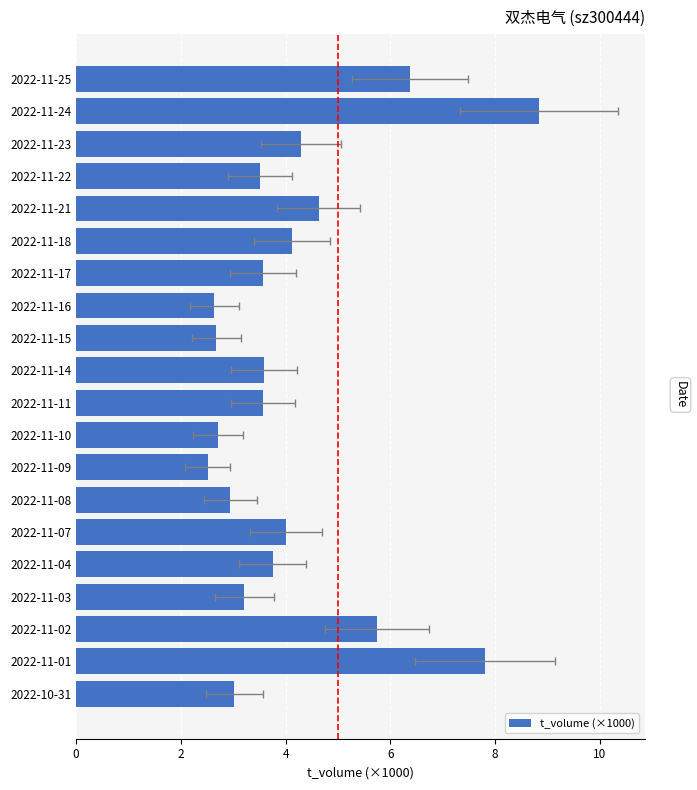

What is the difference between the maximum and minimum values?

6.3